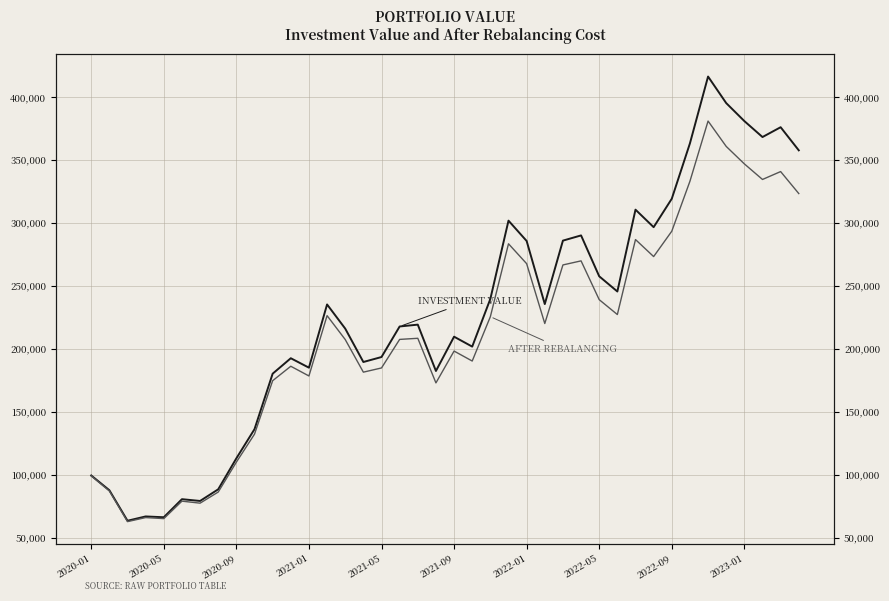

True or false: investment_value and after rebalancing cost intersect in this chart.

False